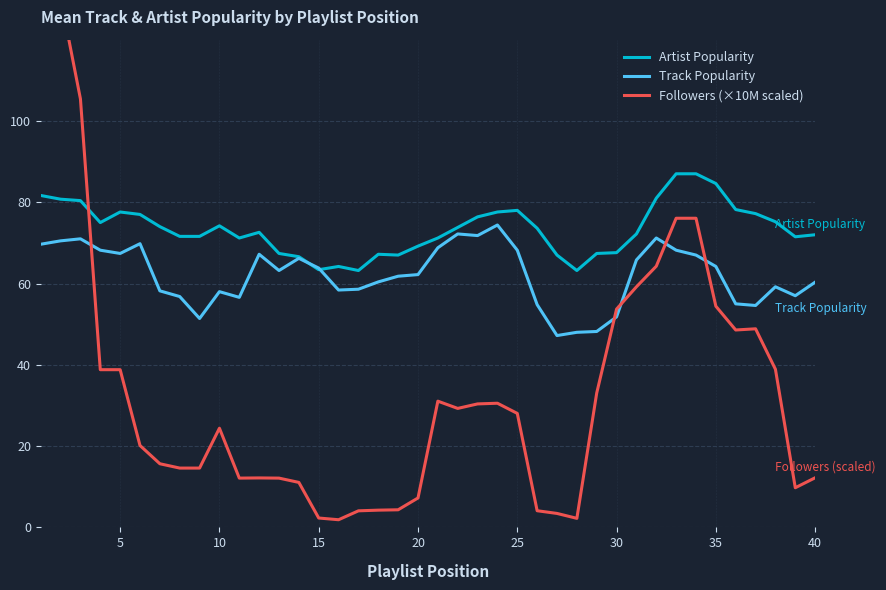

Is it true that Track Popularity equals 58.0 at 10?

True